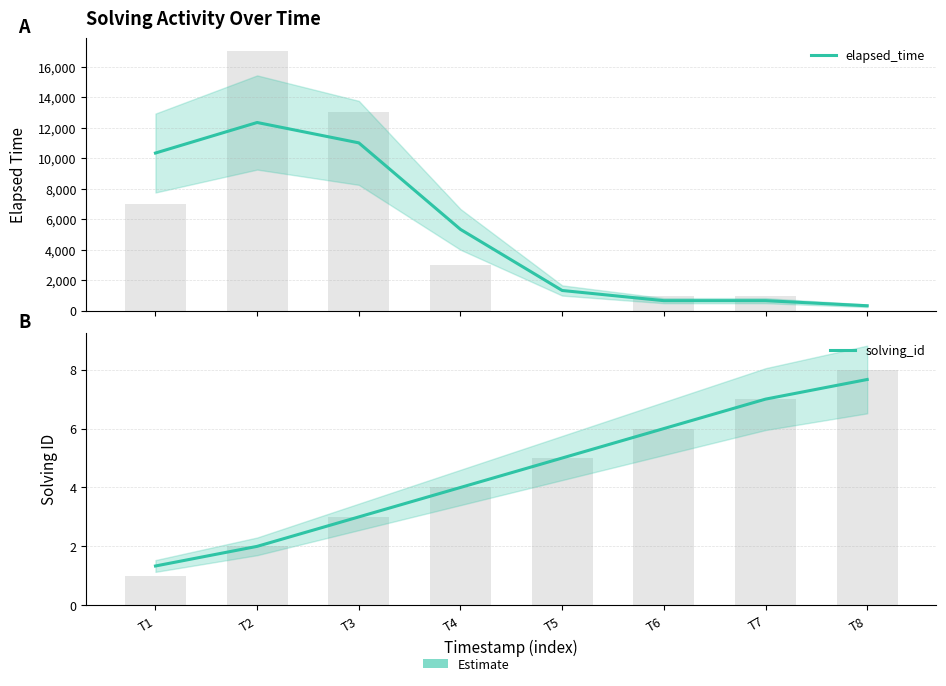

What is the value of the solving_id bar at the 1st from the left?

1.3